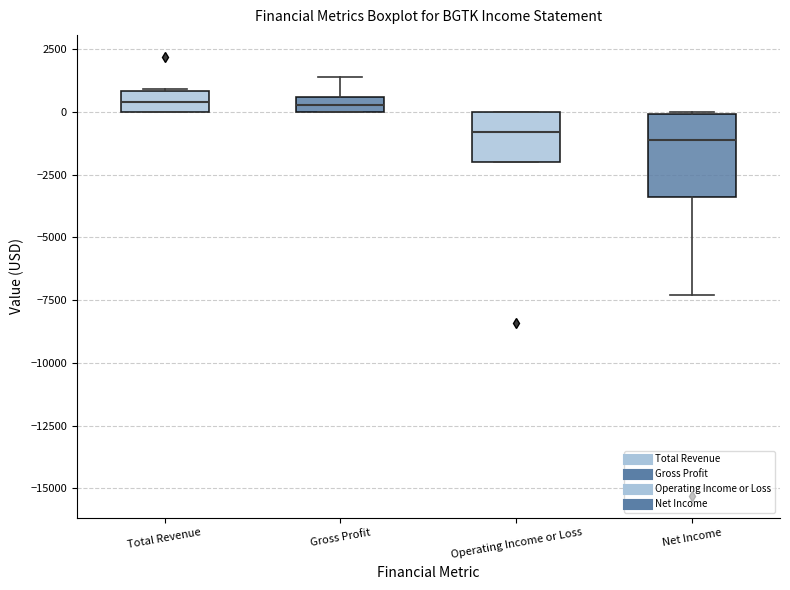

Where does the median line of the box for Net Income sit on the y-axis? The values are not printed on the chart, so give them approximately, as read against the axis.

-1000